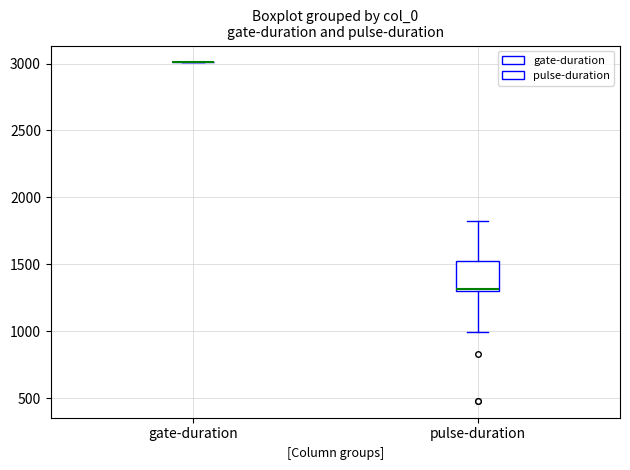

Comparing the boxes themselves (not the whiskers), which one is the tallest?

pulse-duration